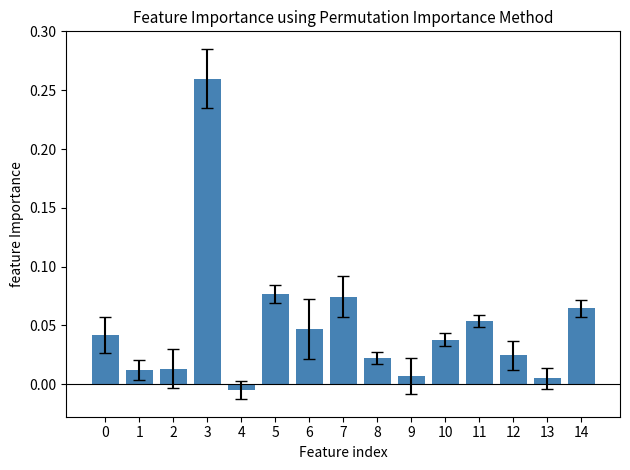

True or false: the data shows 0.1 at 0.

False